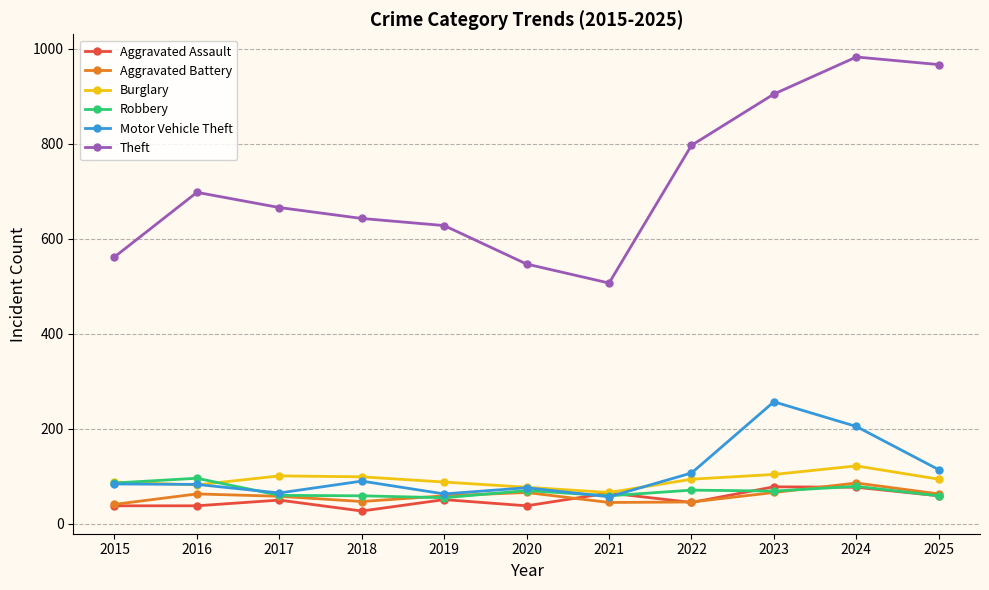

True or false: Robbery and Theft intersect in this chart.

False